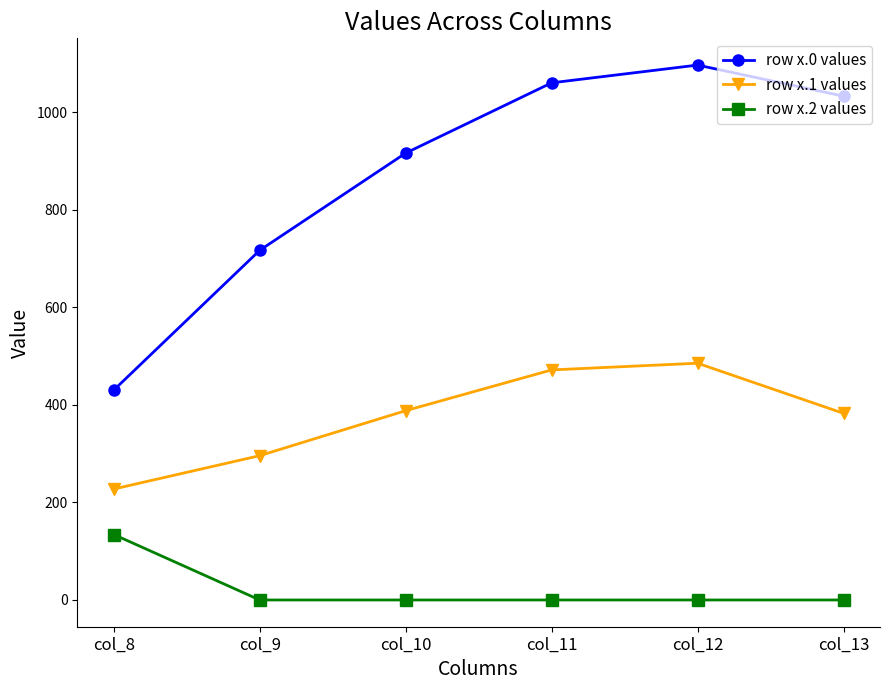

Is the value of row x.2 values at col_10 greater than the value of row x.0 values at col_13?

No